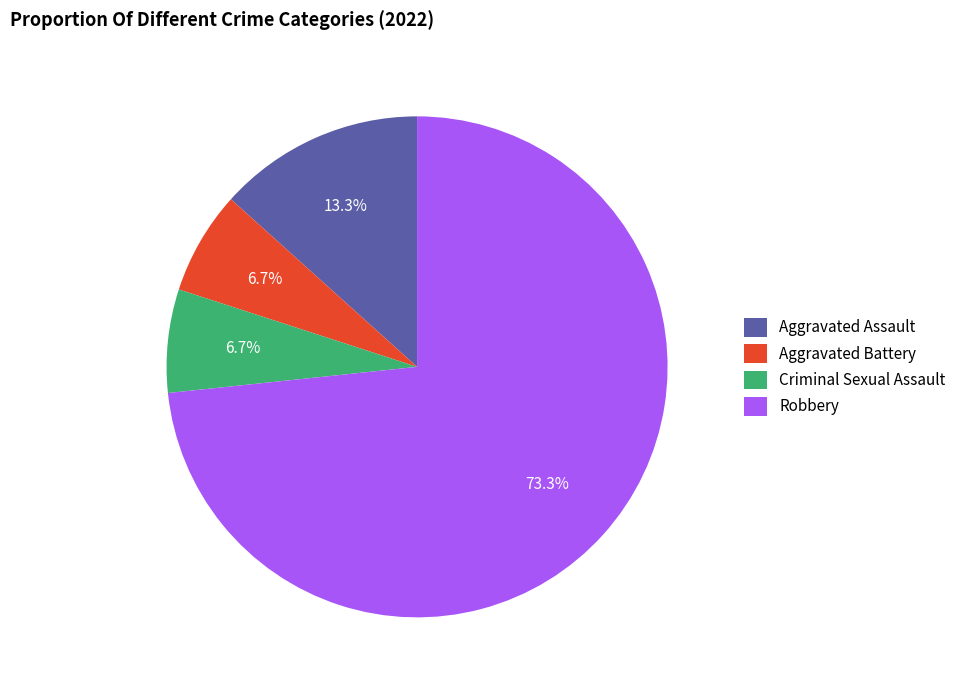

To the nearest percent, what percentage of the pie is Aggravated Battery?

7%